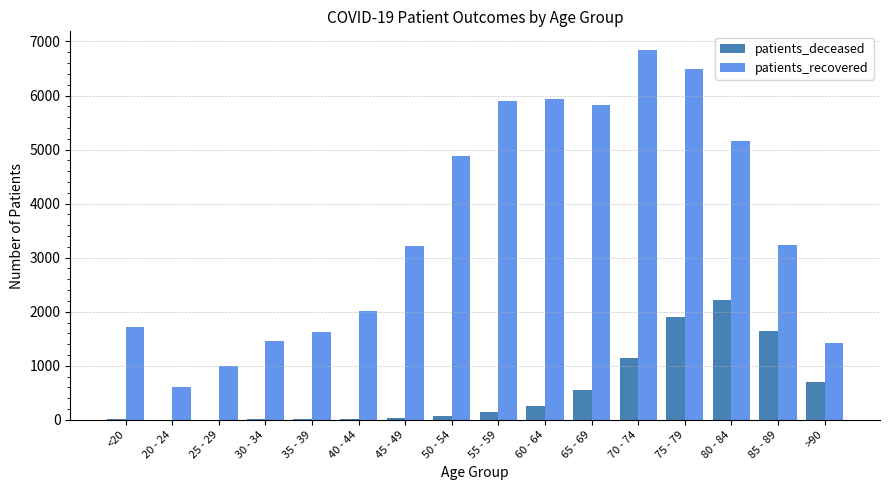

Which series changed the most between 25 - 29 and >90?

patients_deceased